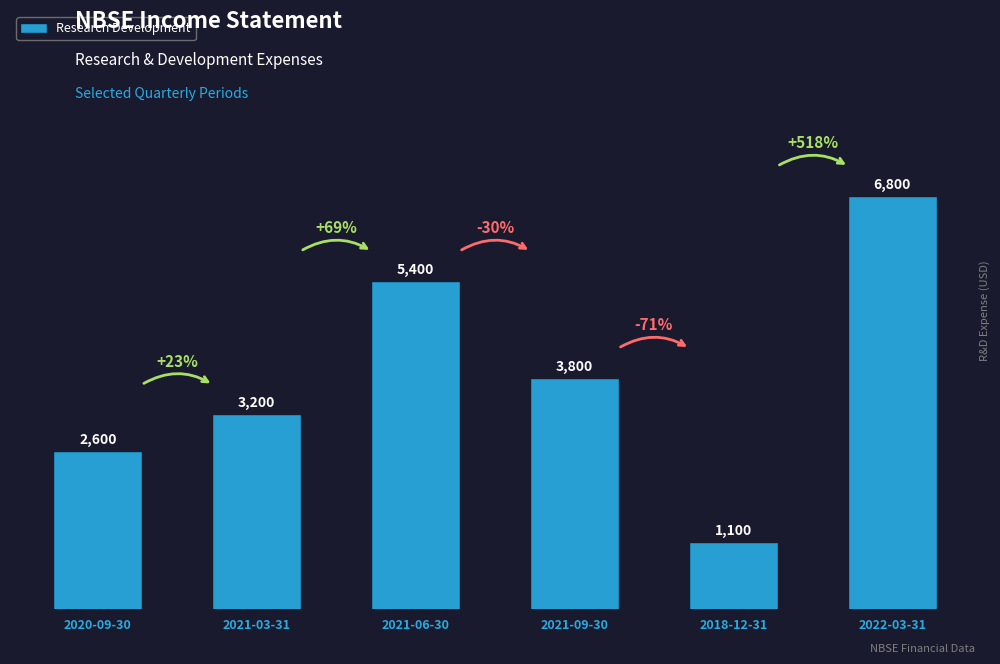

What is the change in value from 2021-06-30 to 2022-03-31?

+1400